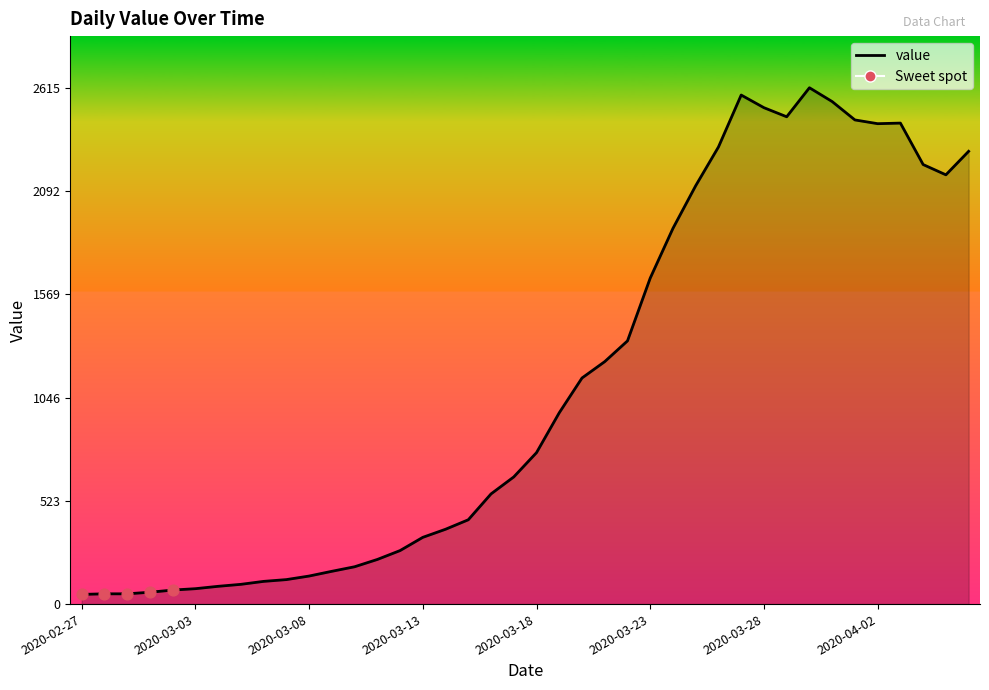

What is the difference between the maximum and minimum values?

2566